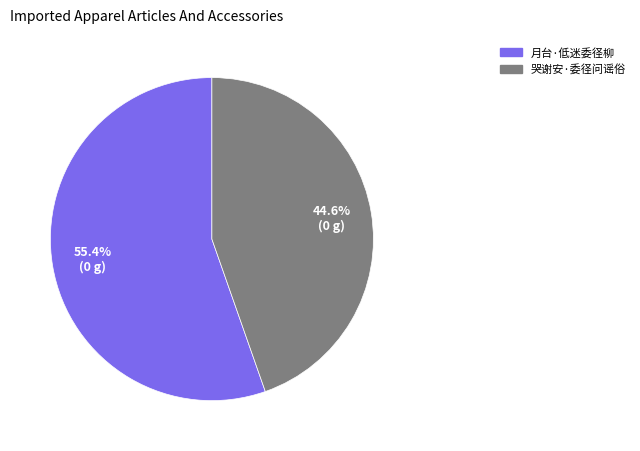

Which has a higher value, 月台·低迷委径柳 or 哭谢安·委径问谣俗?

月台·低迷委径柳